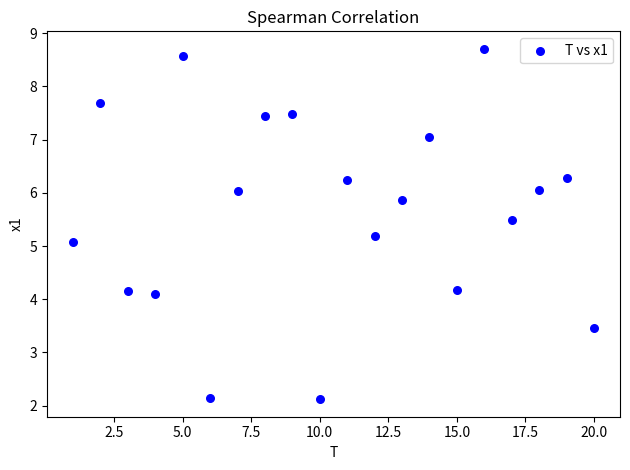

What is the range of X values (max minus min)?

19.0